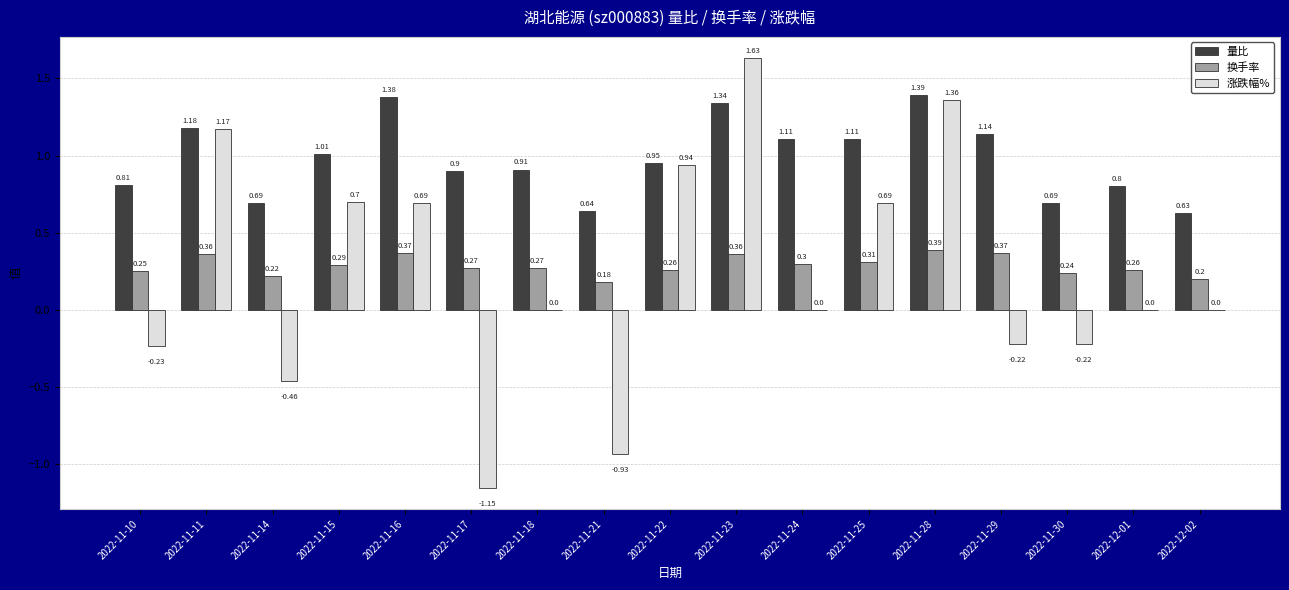

What is the sum of the 涨跌幅% values at 2022-11-14 and 2022-11-11?

0.7